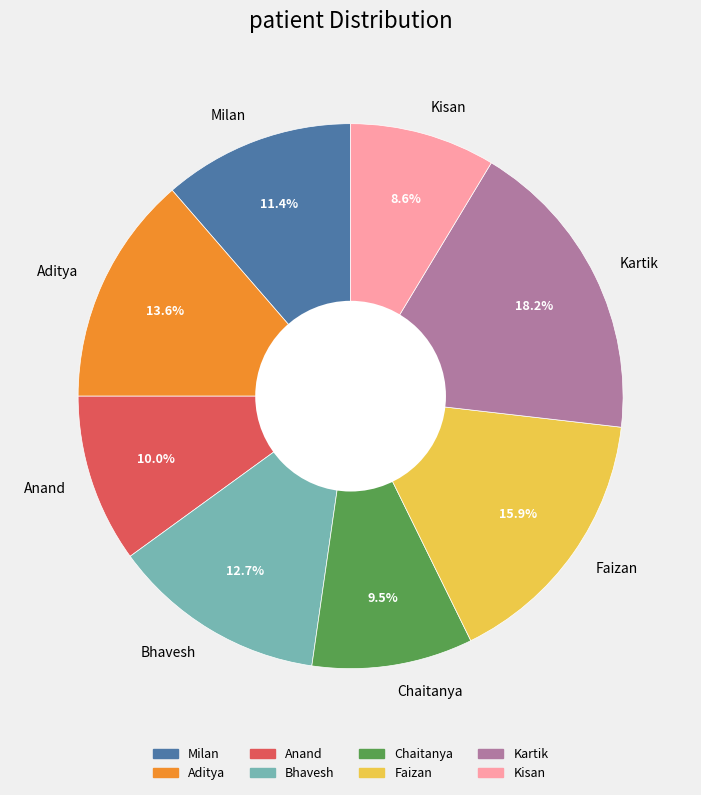

What percentage is NOT represented by Chaitanya?

90.5%